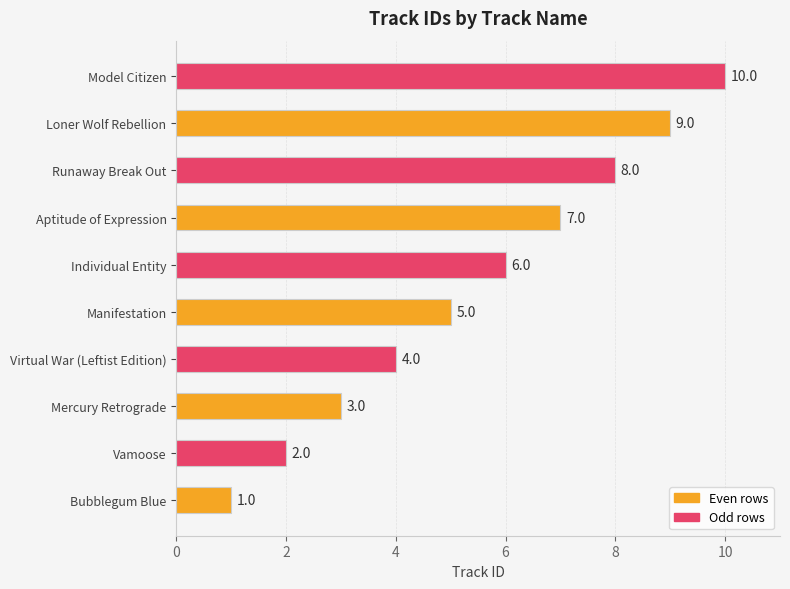

What is the change in value from Loner Wolf Rebellion to Model Citizen?

+1